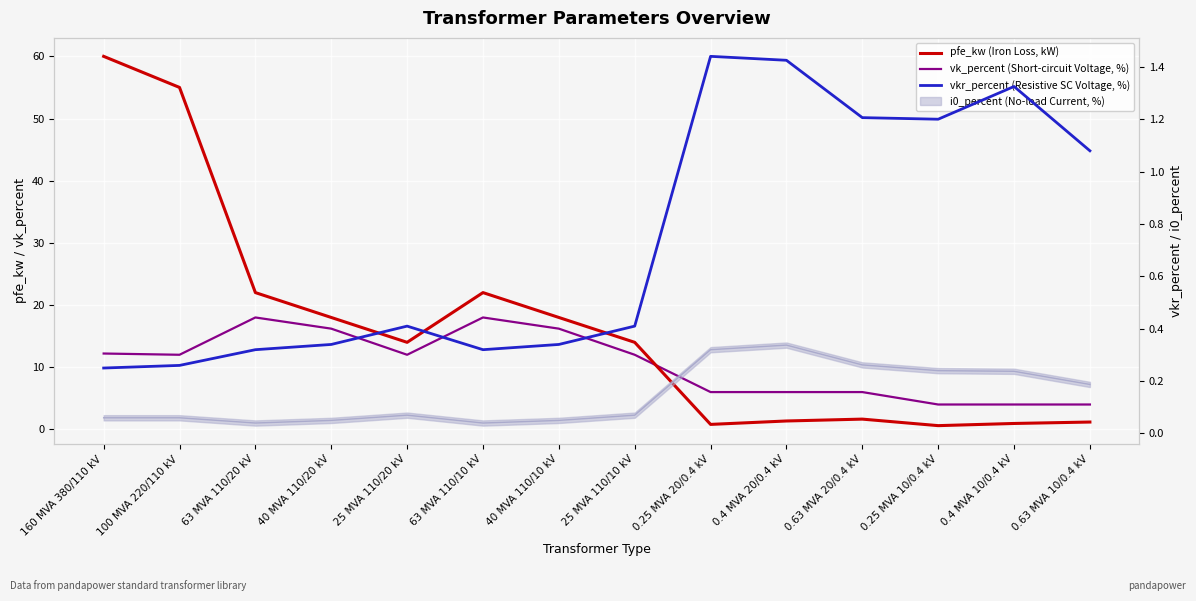

In vk_percent (Short-circuit Voltage, %), how many points are lower than both neighbors (excluding endpoints)?

2